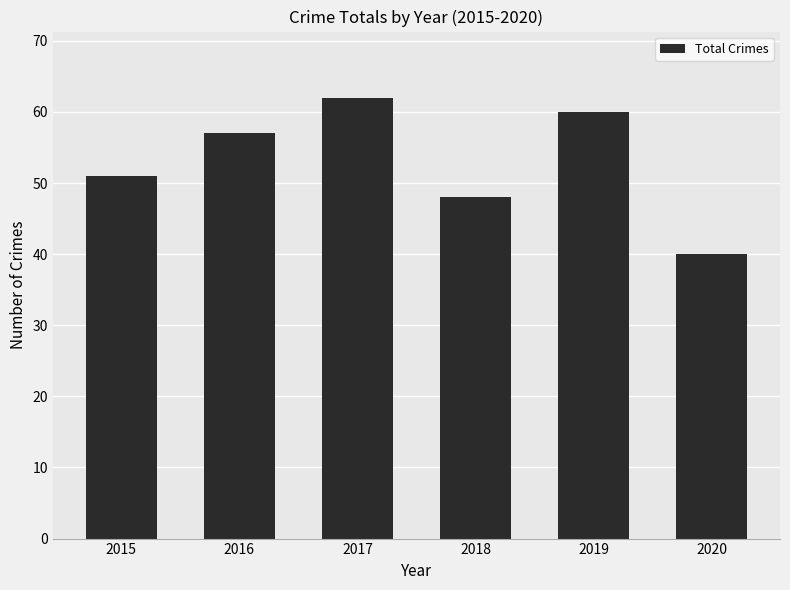

Reading left to right, list all the values displayed in this chart.

51	57	62	48	60	40